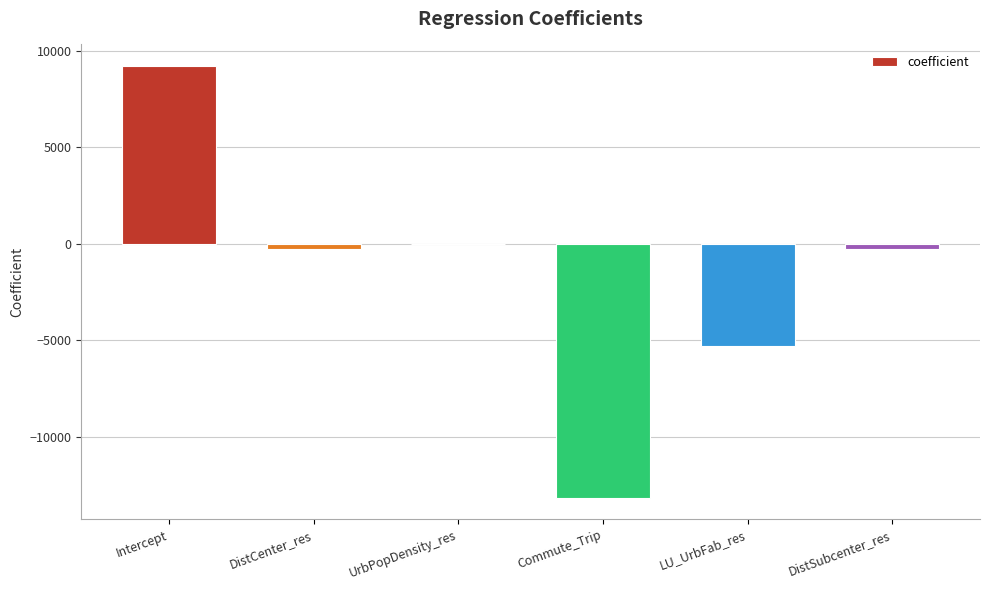

Between DistCenter_res and LU_UrbFab_res, which is larger?

DistCenter_res